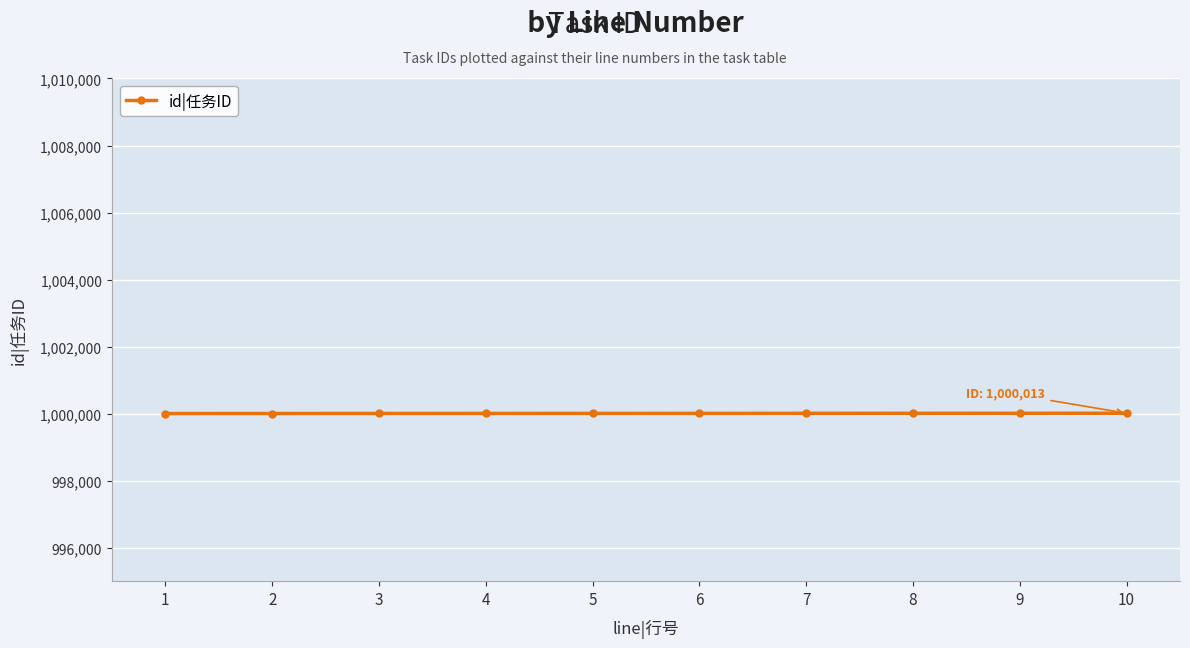

What is the greatest value displayed?

1000013